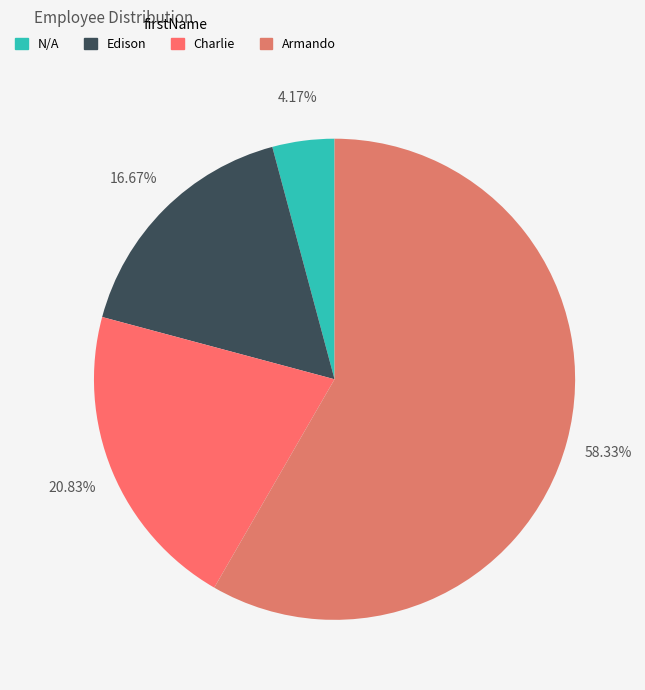

True or false: Edison accounts for 22% of the total.

False